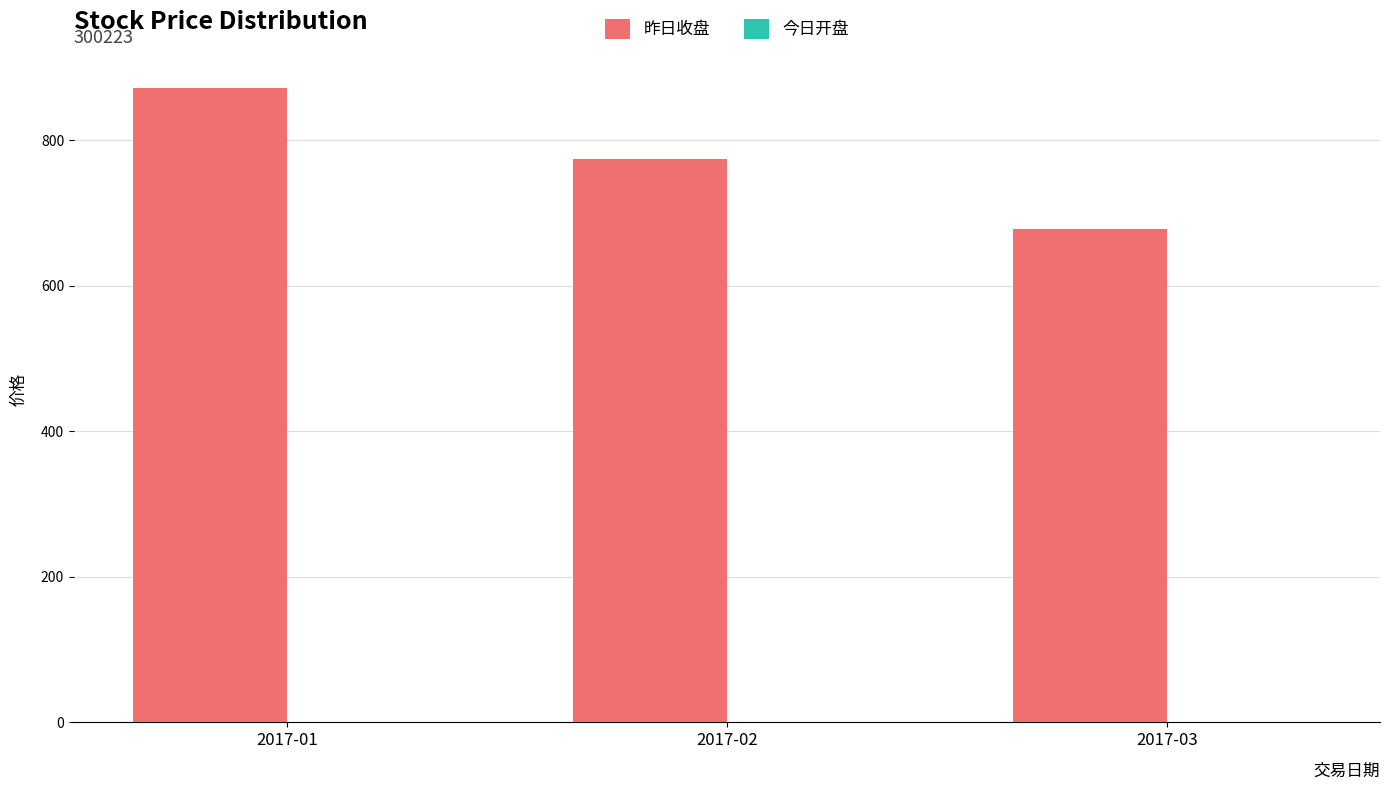

Read the value at 2017-01.

871.2